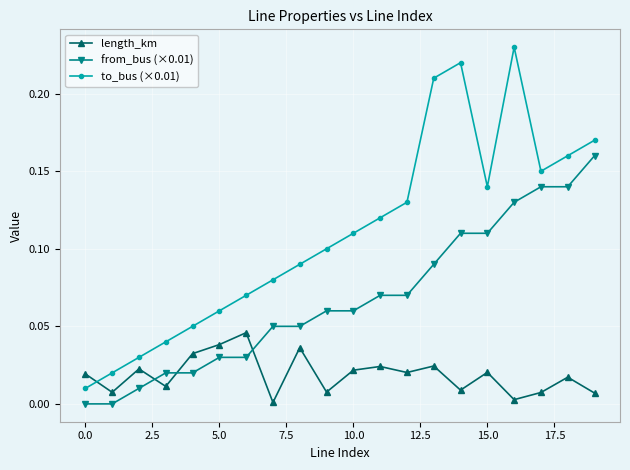

Which series has the largest total across all categories?

to_bus (×0.01)